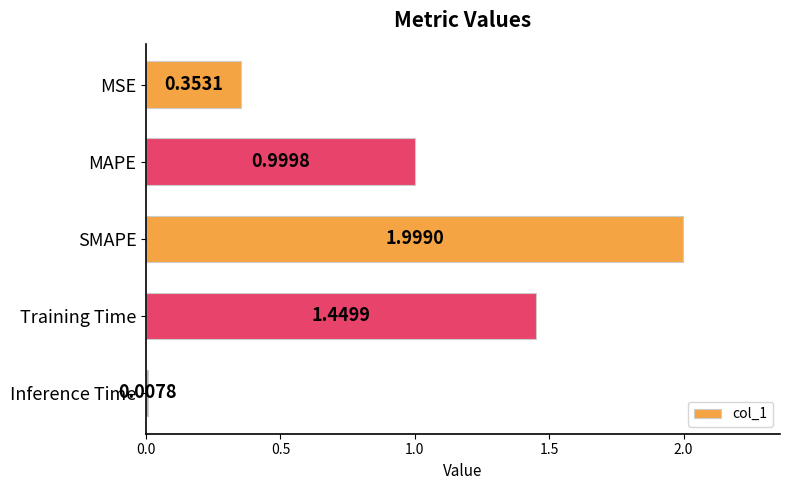

What is the difference between the maximum and minimum values?

2.0